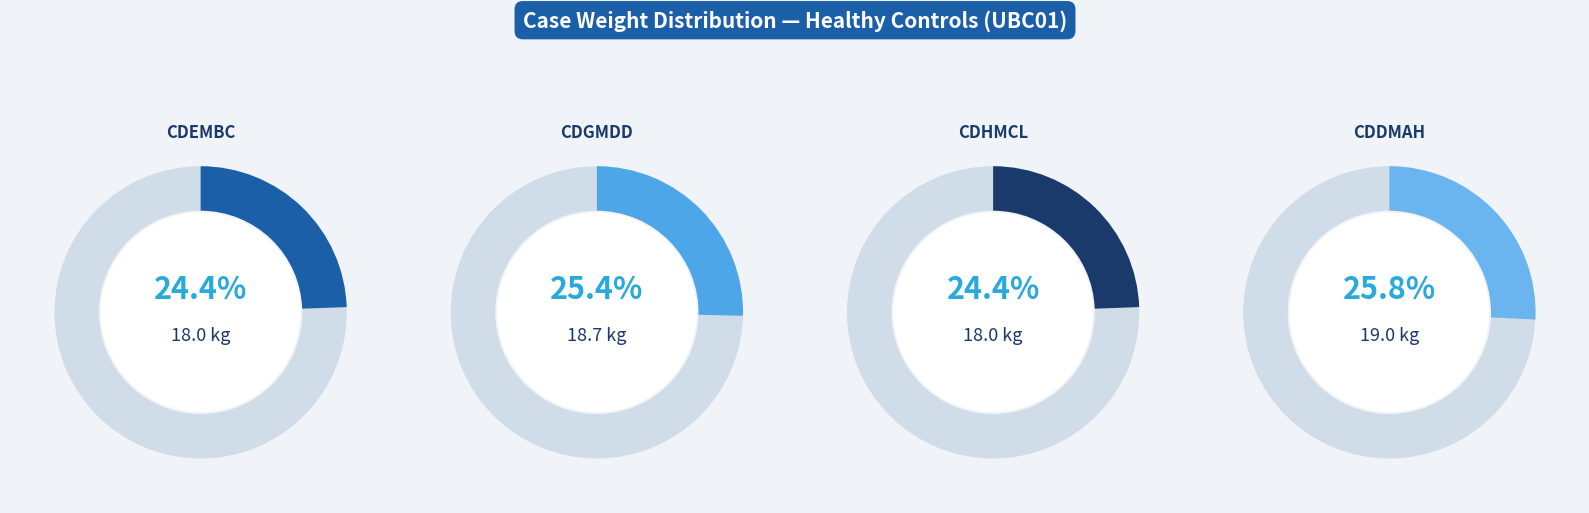

Which slice is the smallest?

UBC01-PCBCC-CDEMBC